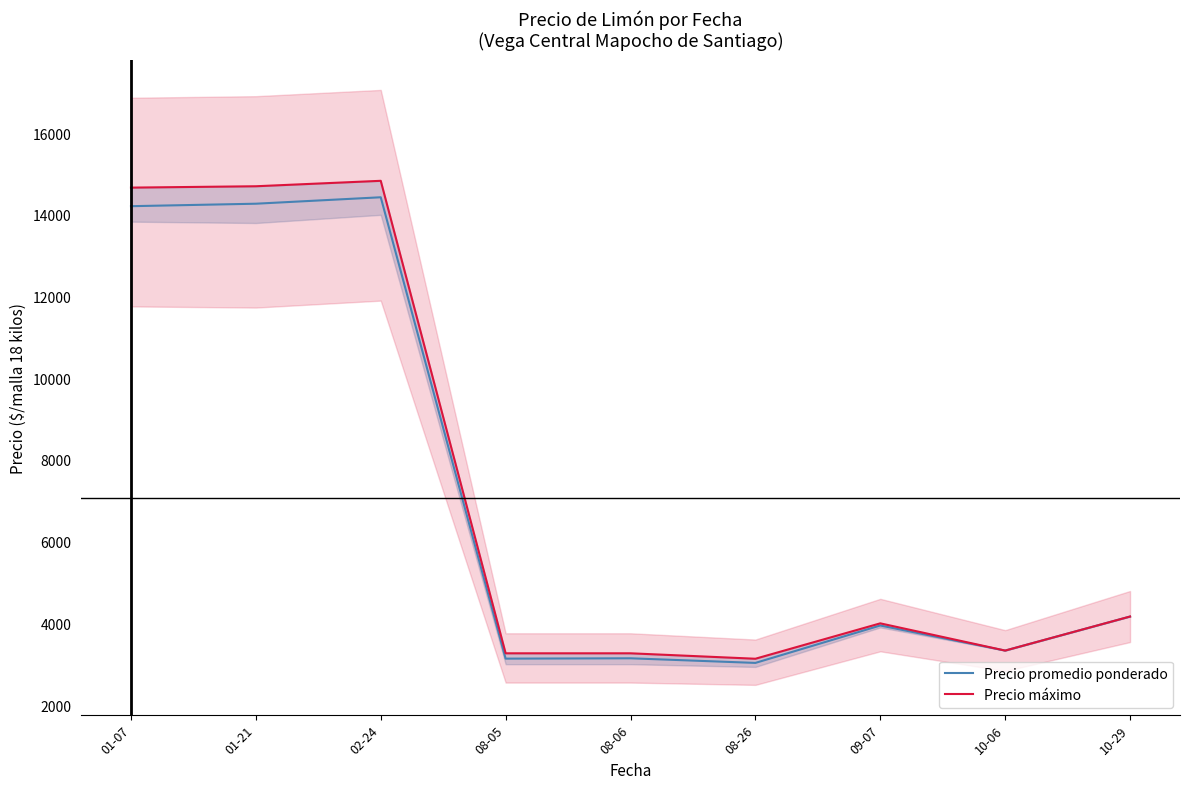

At which category does the chart reach its minimum across all series?

08-26